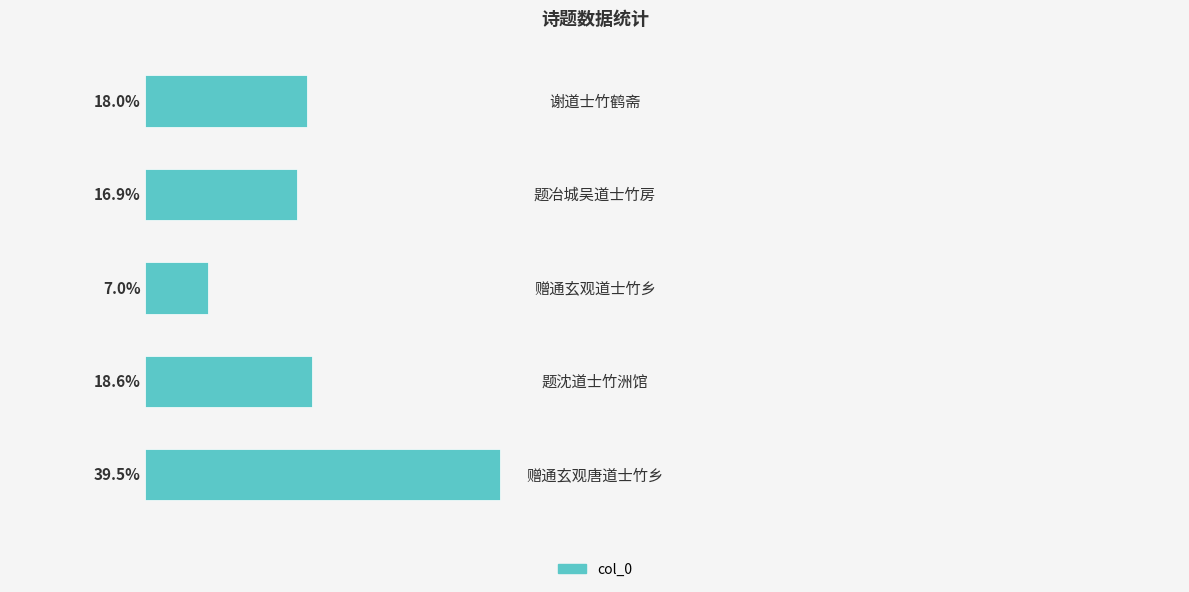

Does the chart contain stacked bars?

No